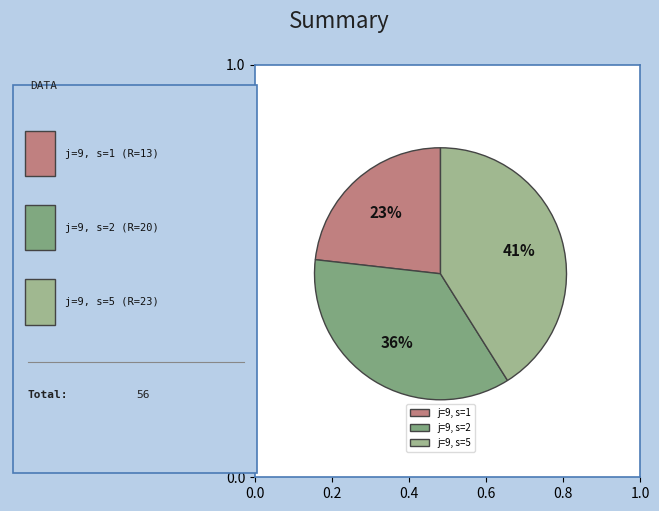

Count the number of slices in the pie.

3